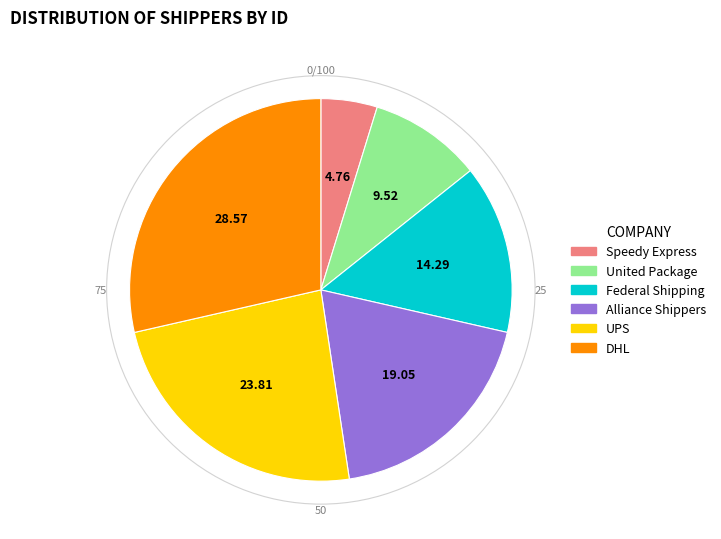

Do DHL and Speedy Express together represent more than half of the pie?

No